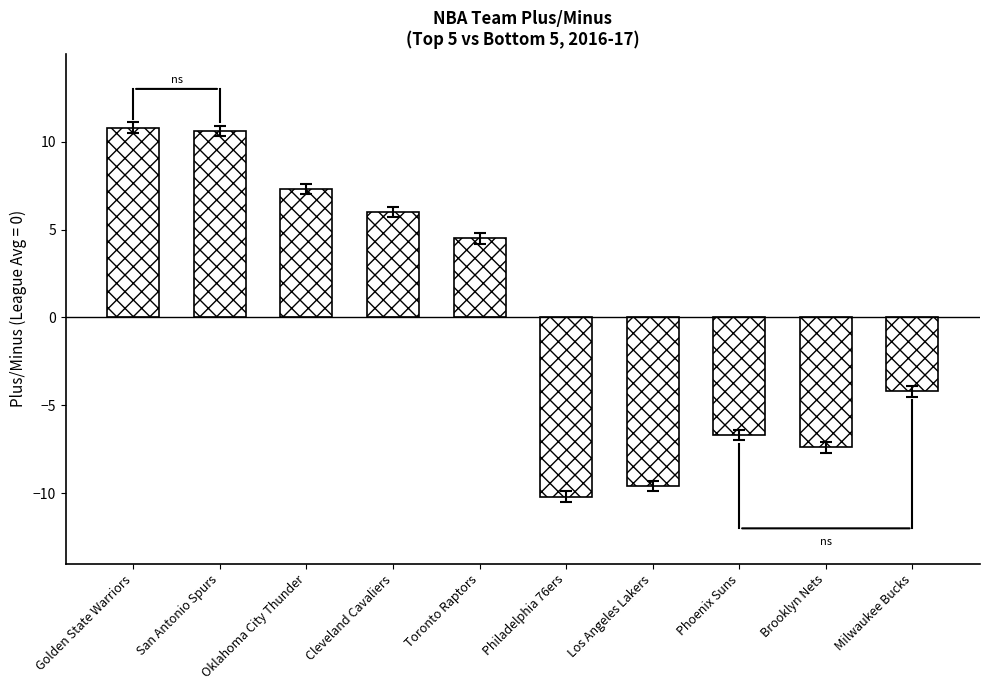

How many data points are less than 4?

5